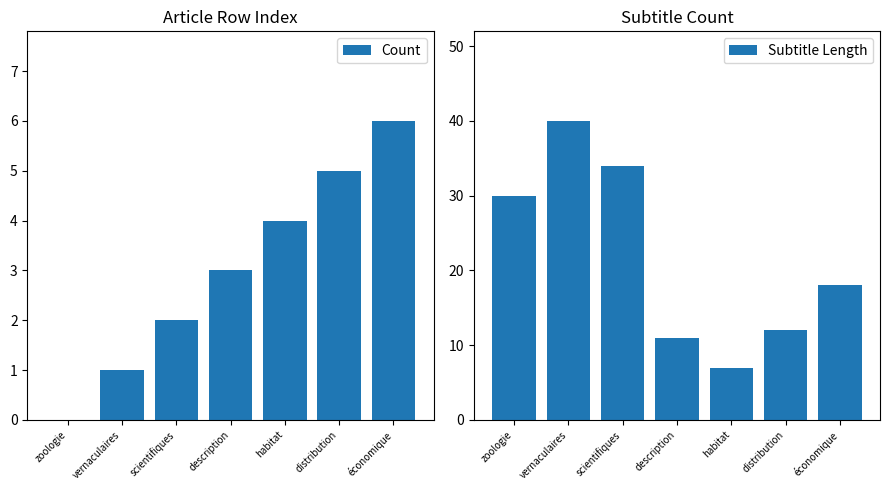

What is the total value across all series at distribution?

17